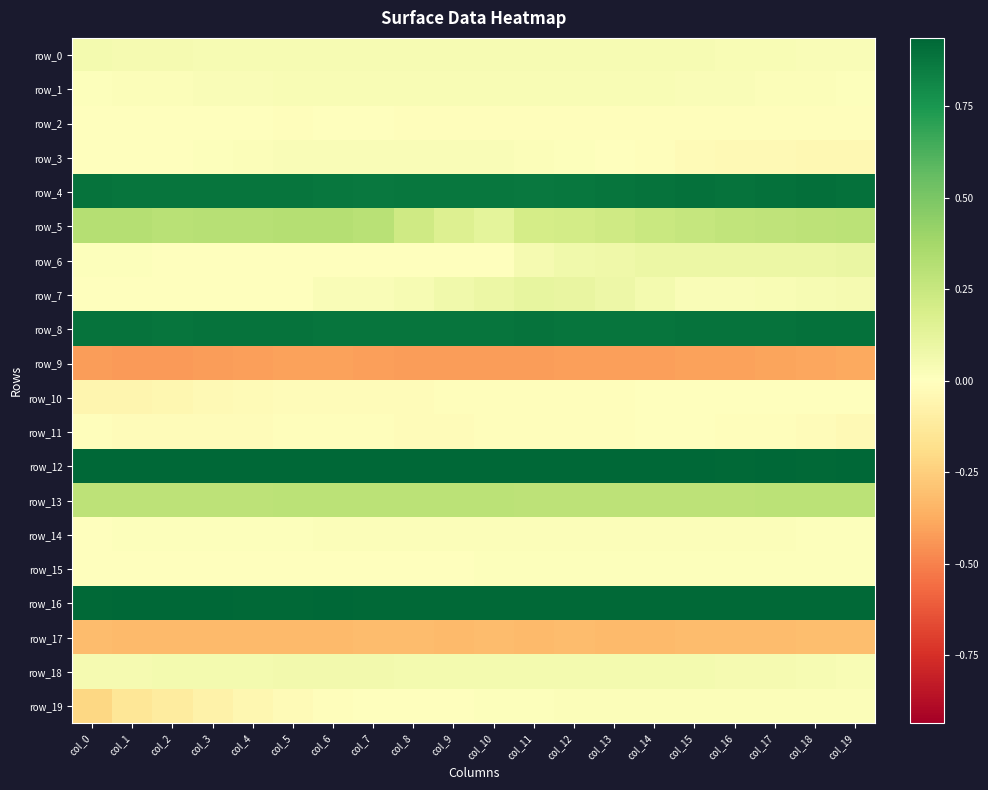

Which series has the widest spread of values?

row_19